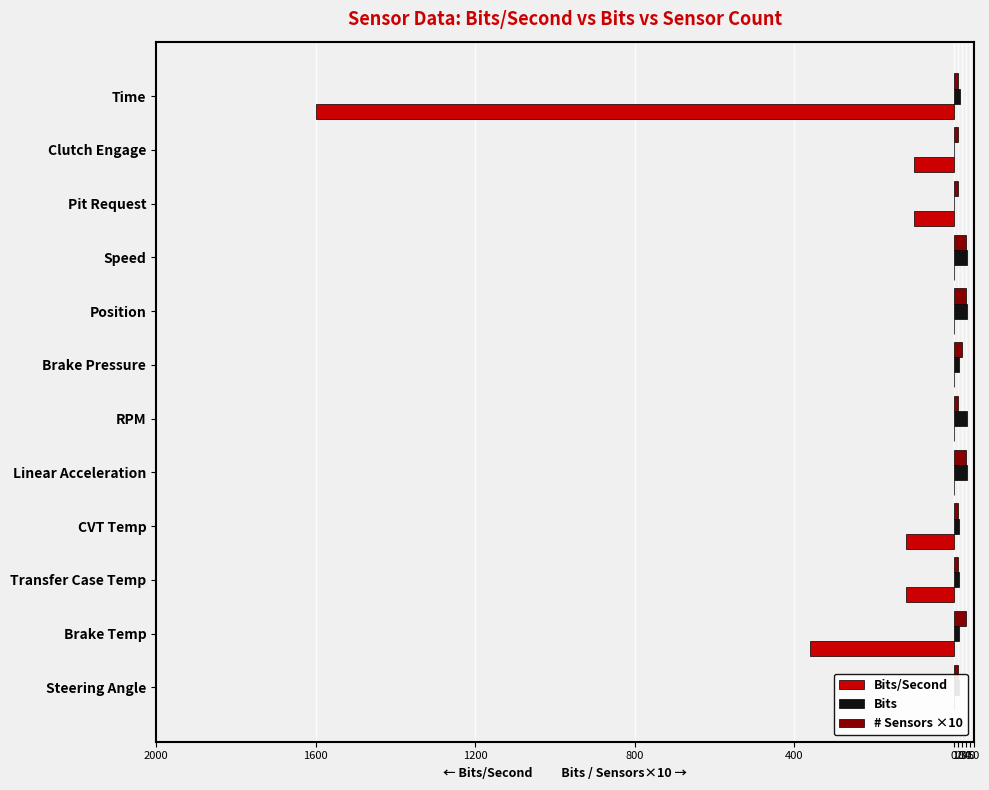

What is the difference between the highest and lowest values at Transfer Case Temp?

132